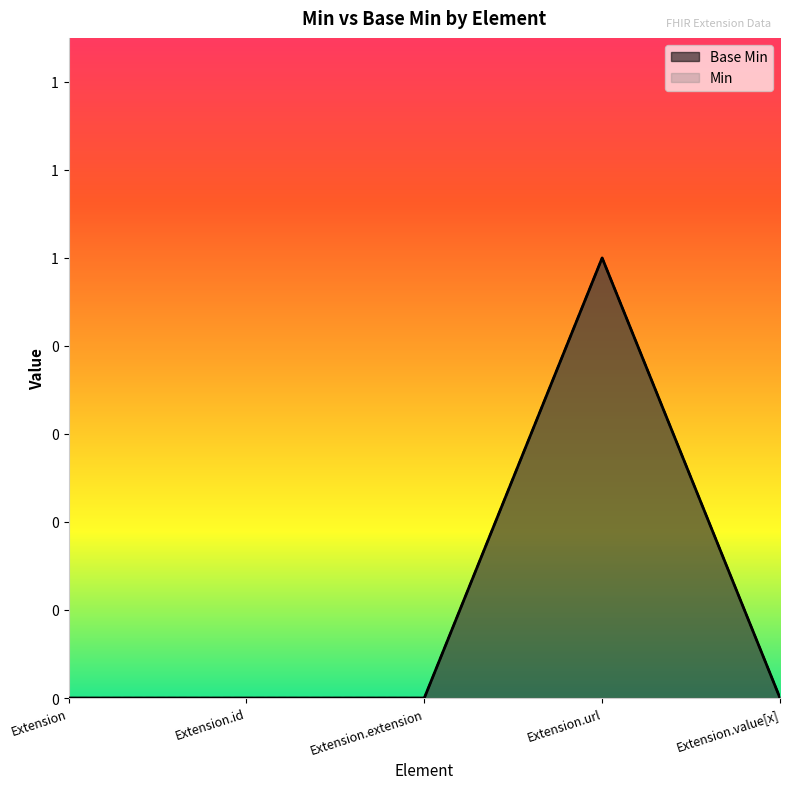

List the series in order of their peak value, highest first.

Base Min, Min